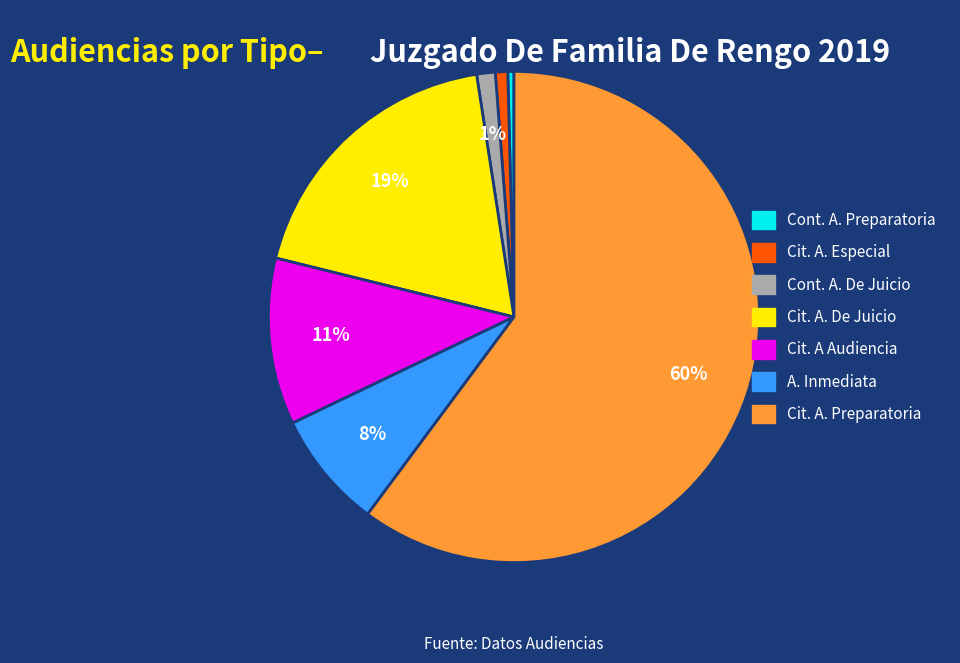

Is there any slice that represents more than half of the pie?

Yes